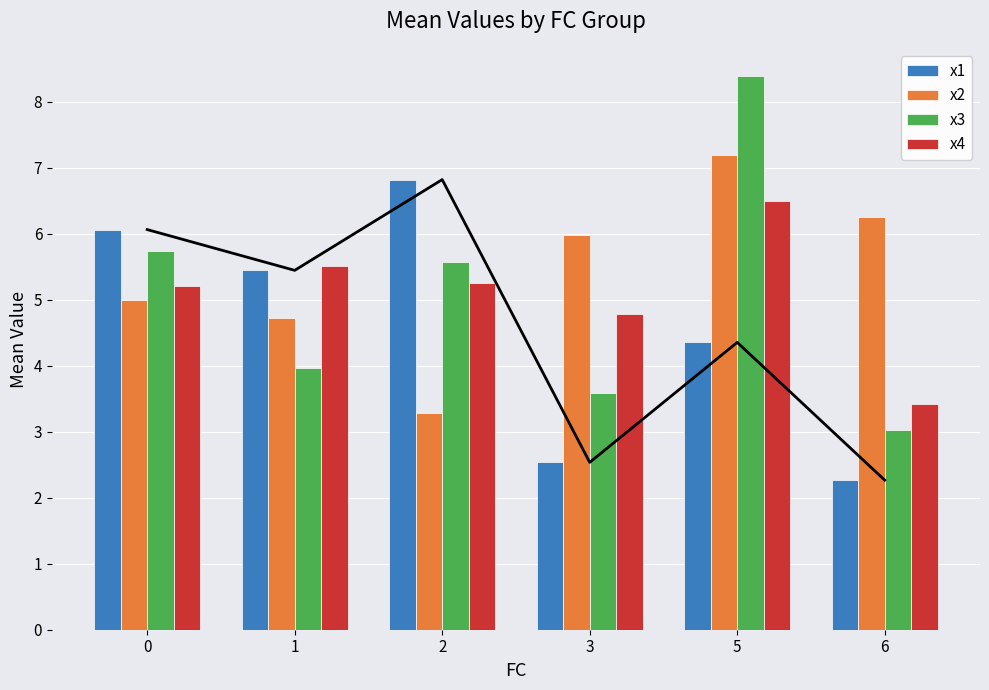

What is the average value of the x2 series?

5.4